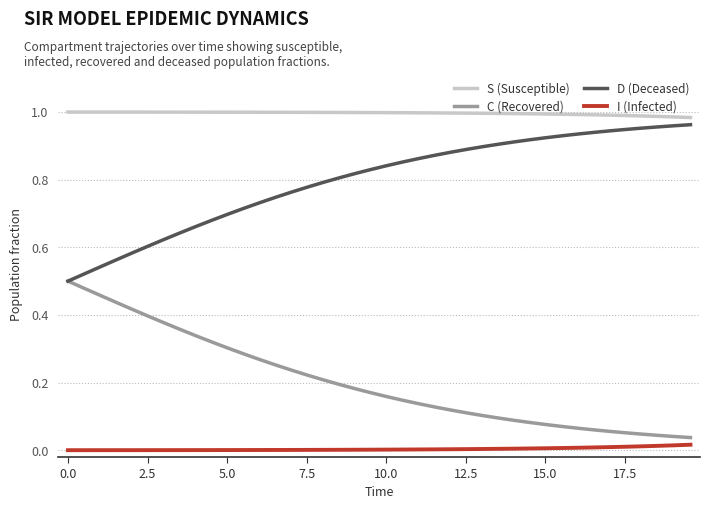

Which series has the largest total across all categories?

S (Susceptible)